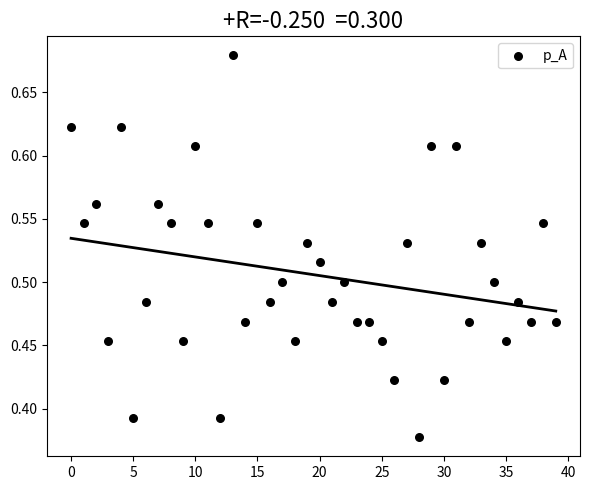

What is the range of Y values (max minus min)?

0.3